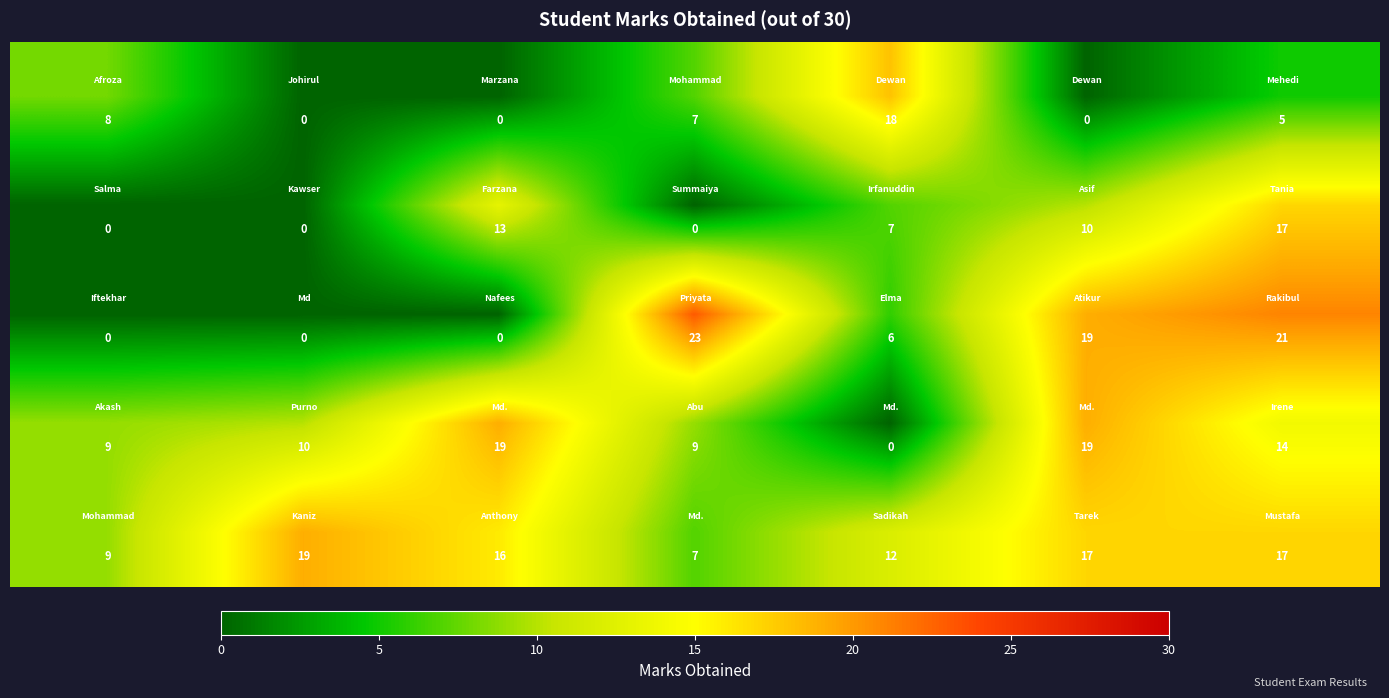

What is the maximum value shown in the chart?

23